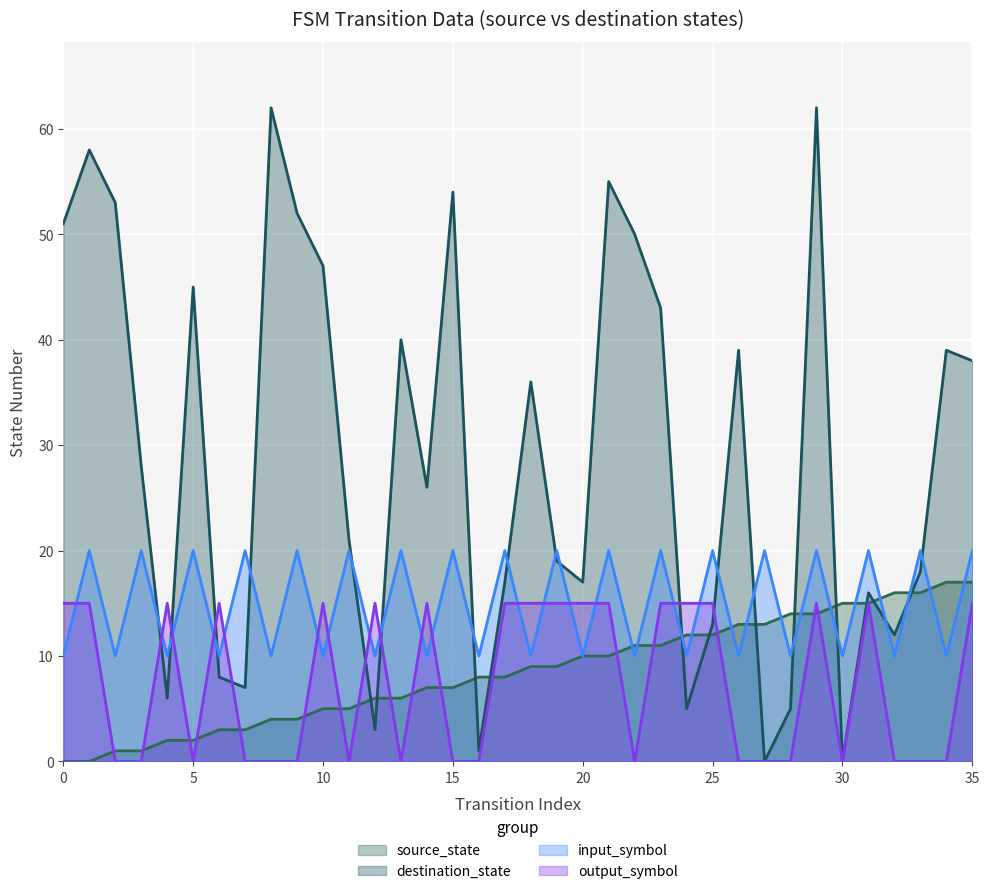

What is the highest value of the destination_state series?

62